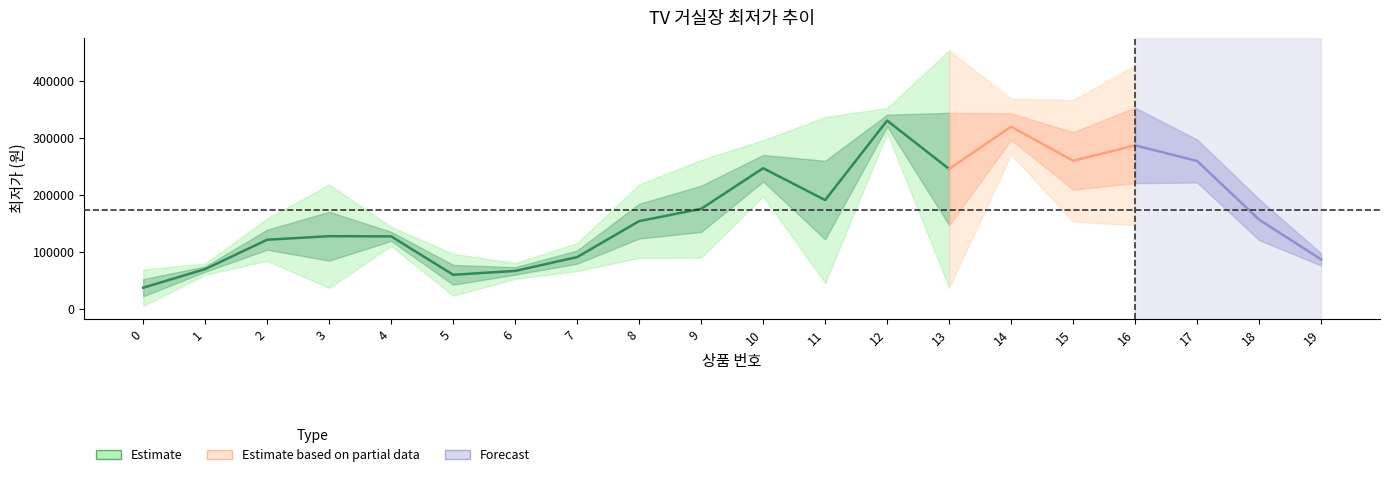

The chart shows a value of 346330 at 9. True or false?

False